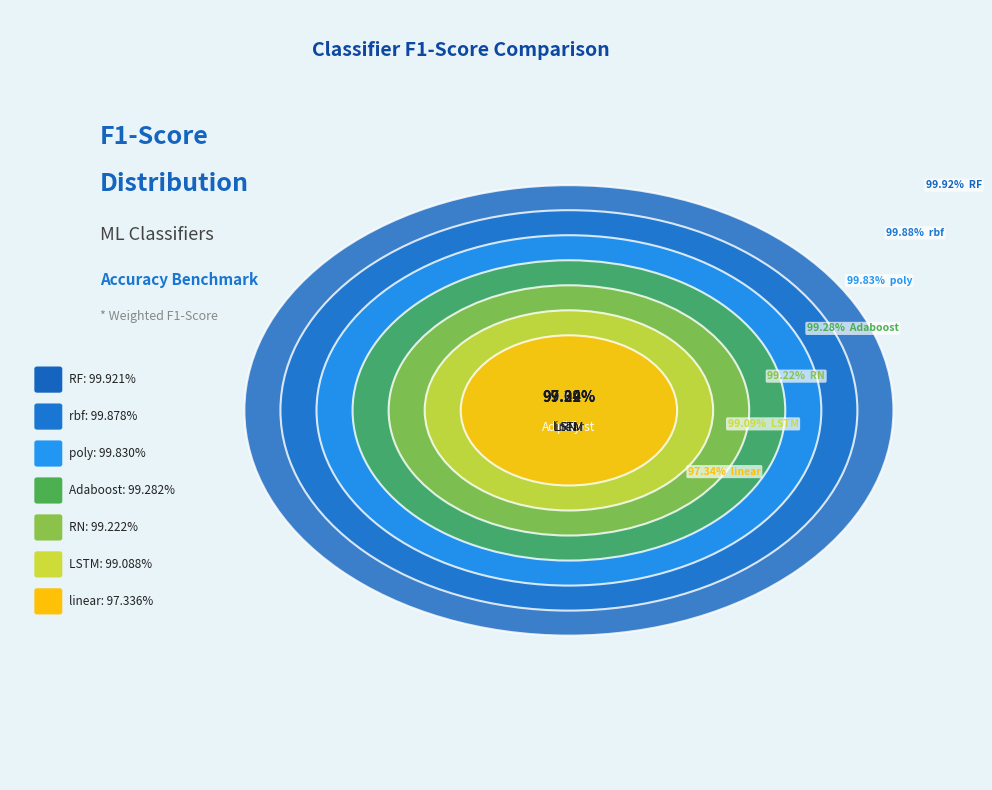

Combined, do rbf and Adaboost account for over 50%?

No